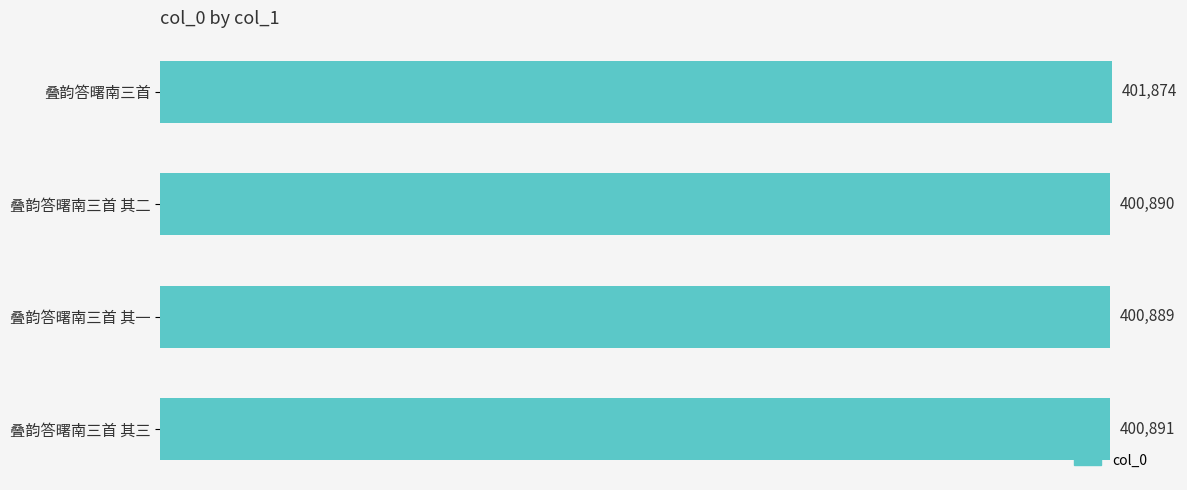

The chart shows a value of 401874 at 叠韵答曙南三首. True or false?

True